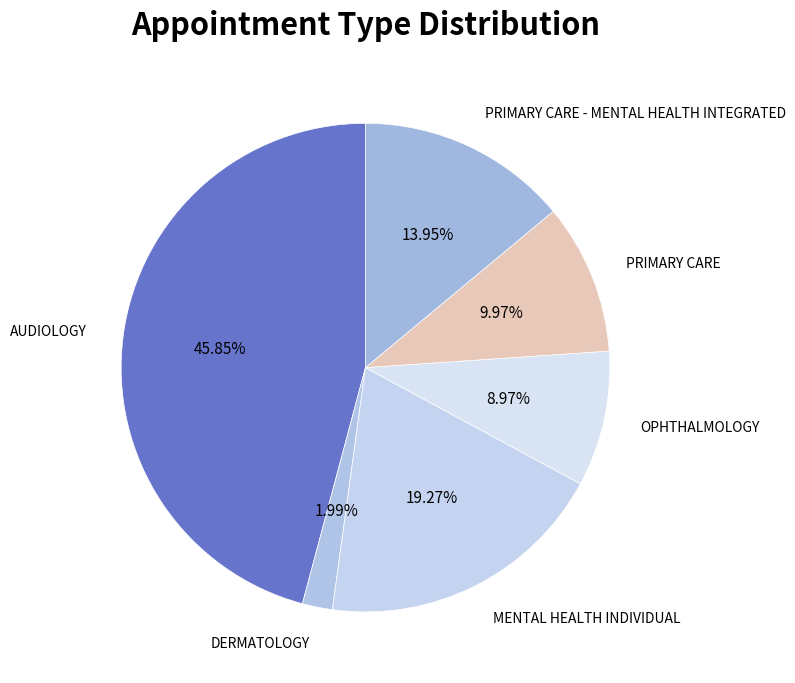

Between AUDIOLOGY and PRIMARY CARE - MENTAL HEALTH INTEGRATED, which is larger?

AUDIOLOGY